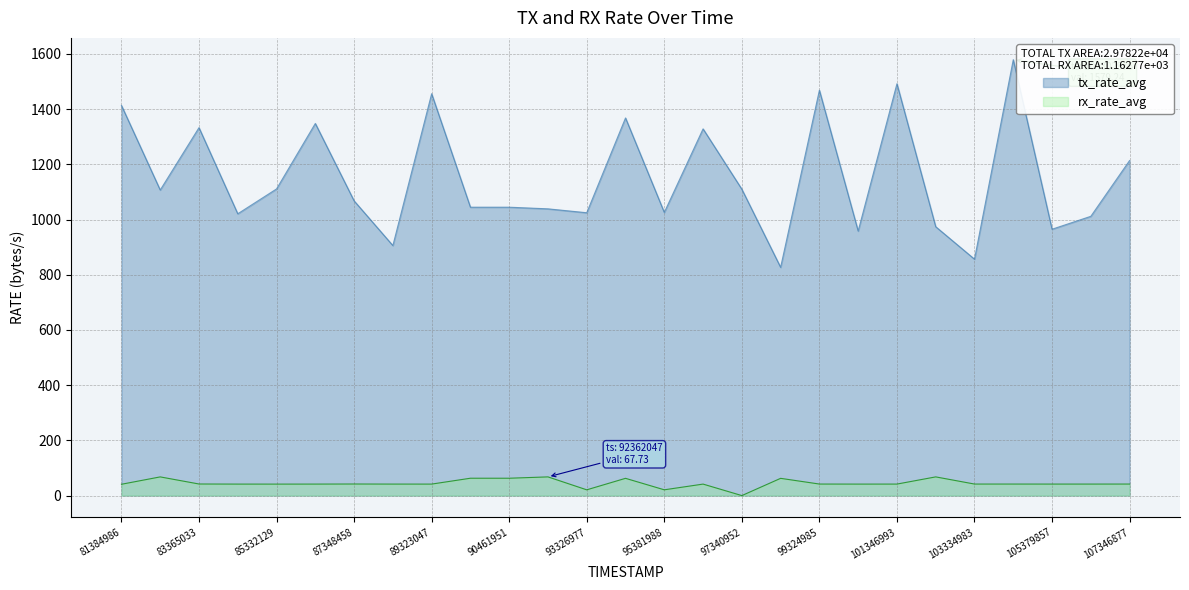

How many lines are shown in the chart?

2